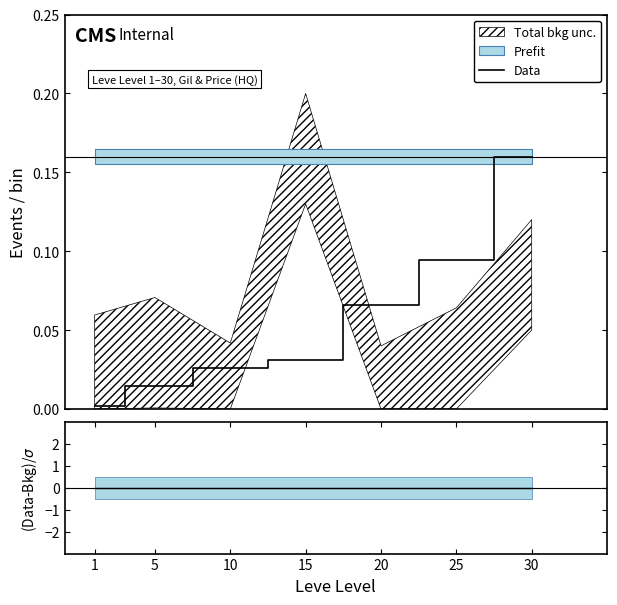

At which label is the value closest to 0?

1